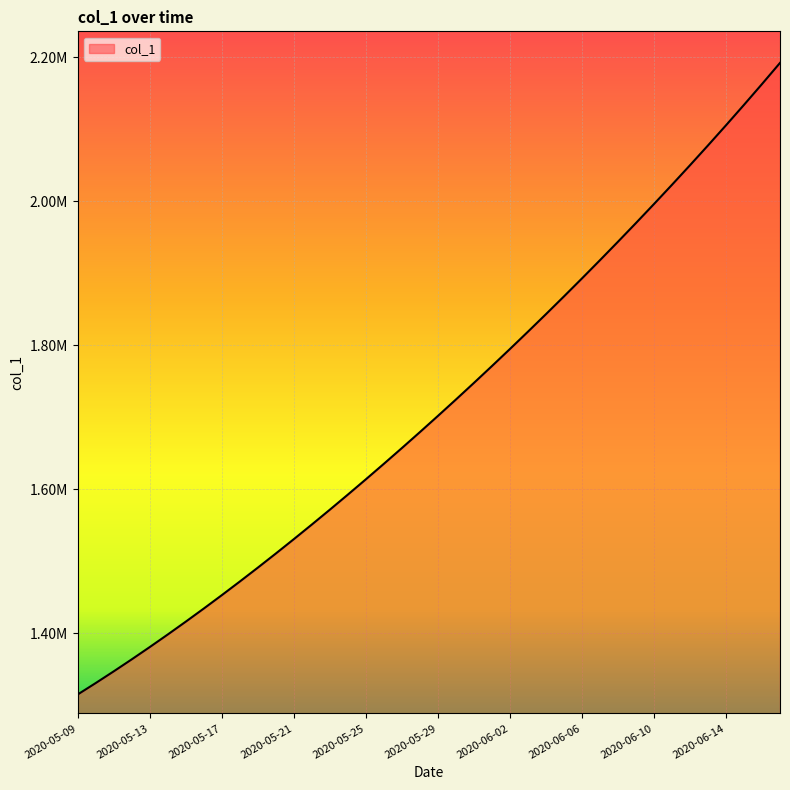

Does the chart display data point markers on the line(s)?

No